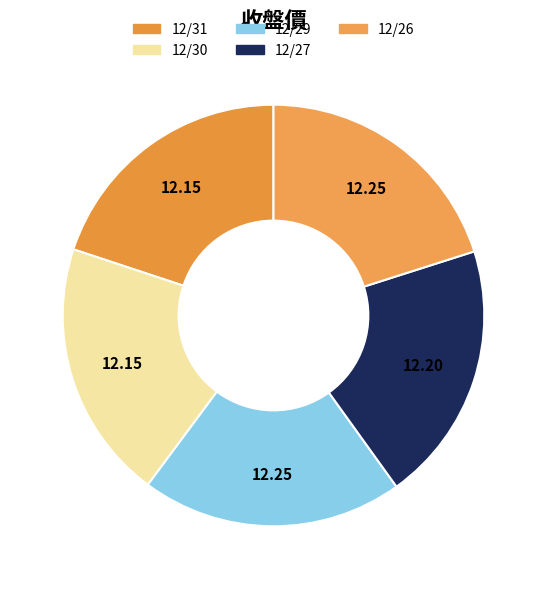

Which has a higher value, 12/31 or 12/27?

12/27